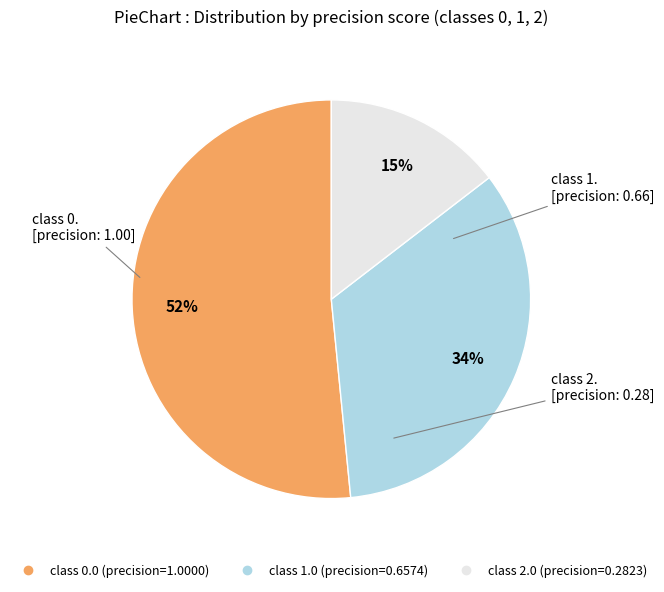

How many slices are in this pie chart?

3